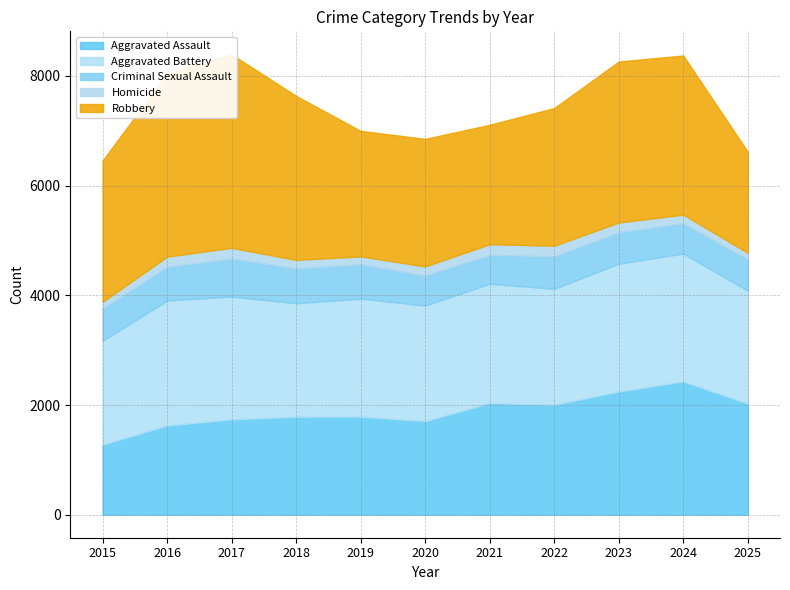

What is the value of the Aggravated Battery point at the 6th from the left?

2108